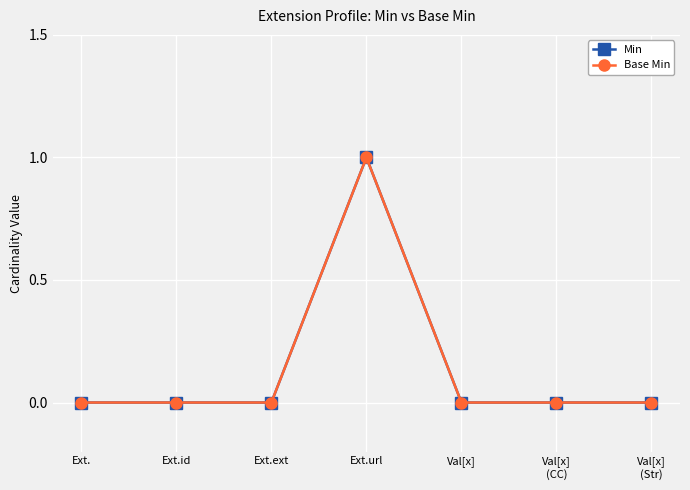

Does the chart have visible grid lines?

Yes